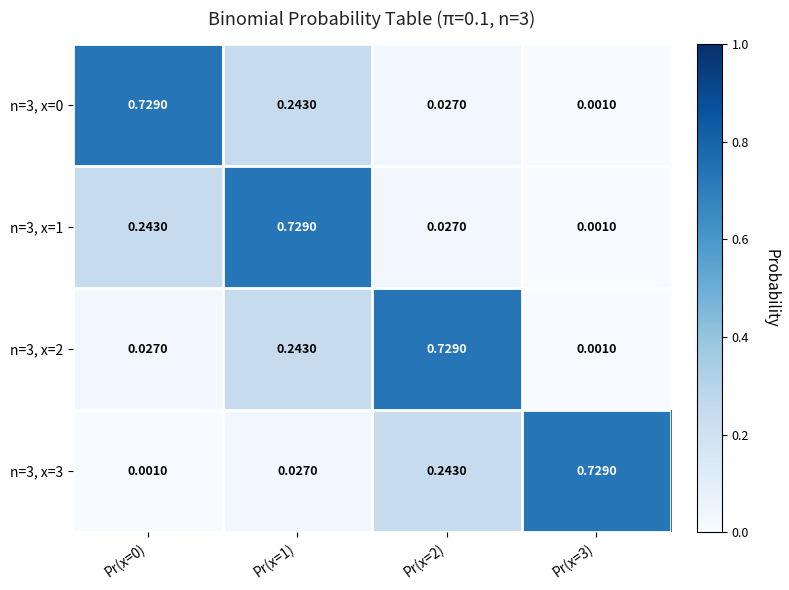

What is the total value across all series at Pr(x=2)?

1.0